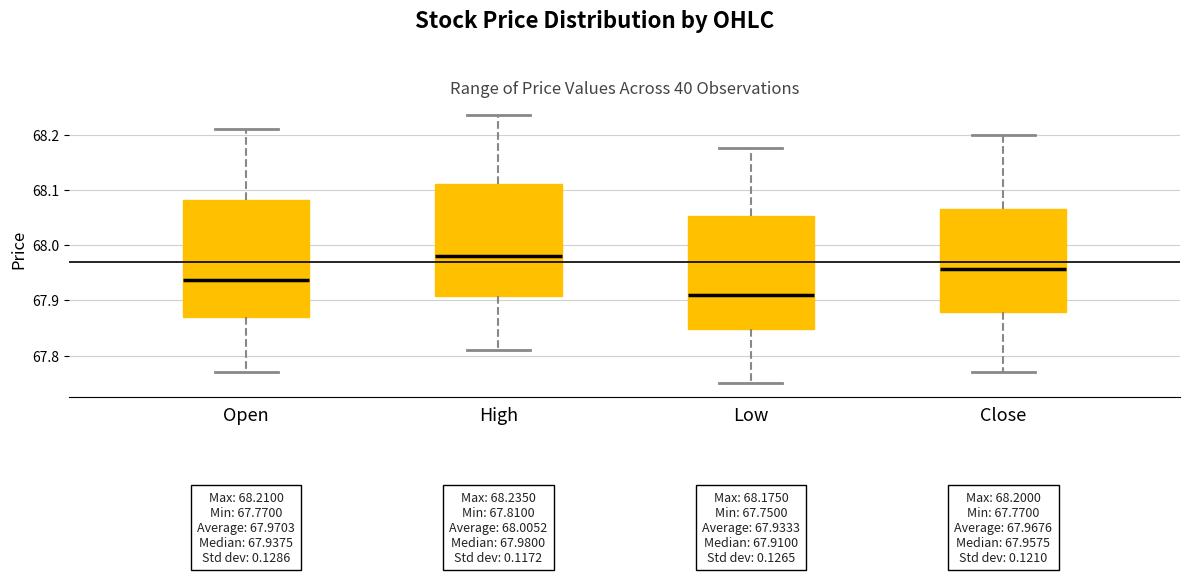

Which box's median line is the lowest?

Low